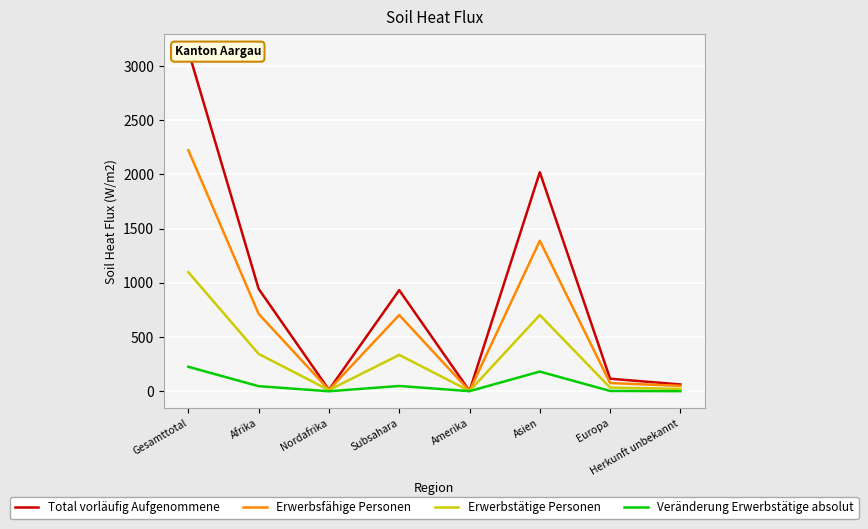

At how many categories does at least one series exceed 2839?

1